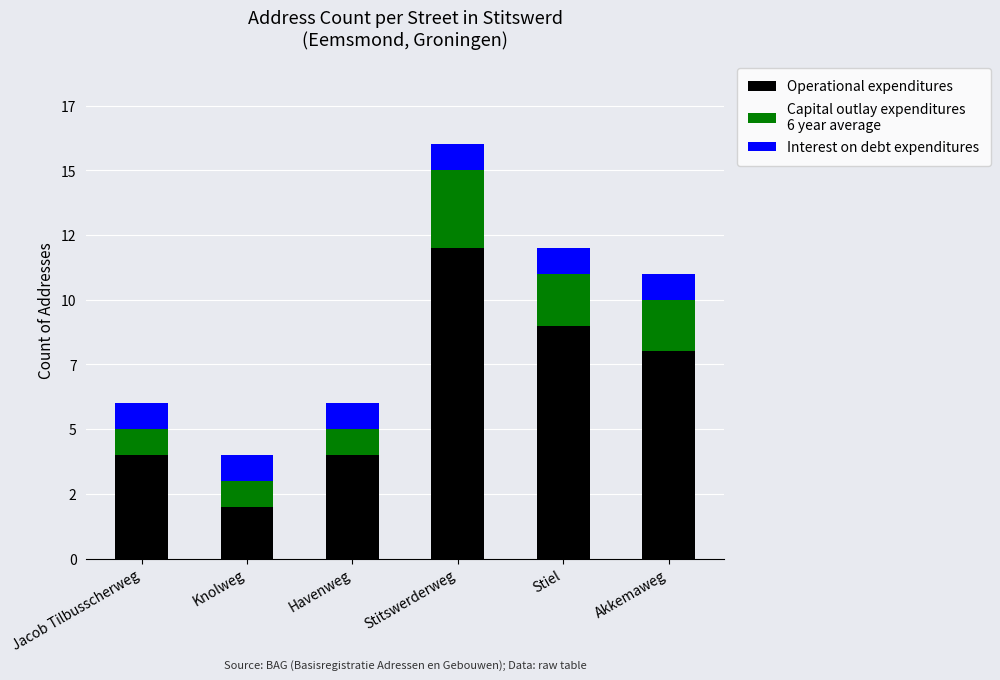

The Interest on debt expenditures series shows 1 at Akkemaweg. True or false?

True